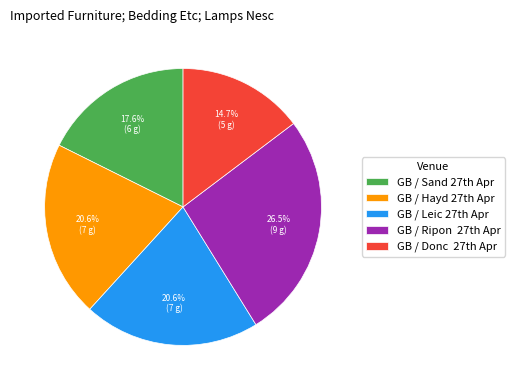

What is the largest slice in the pie chart?

GB / Ripon 27th Apr